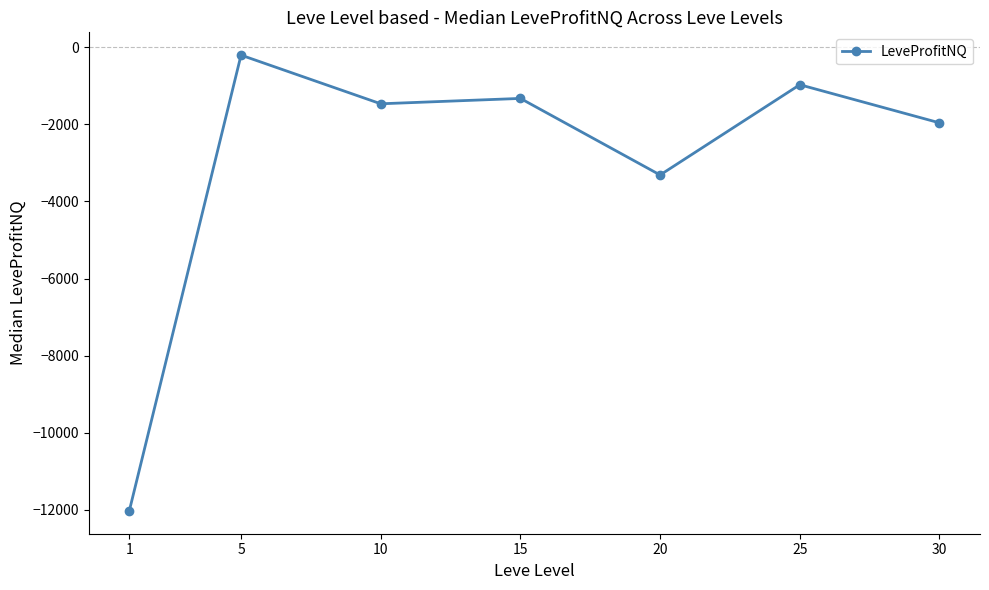

At which label does the data first exceed -1466?

5